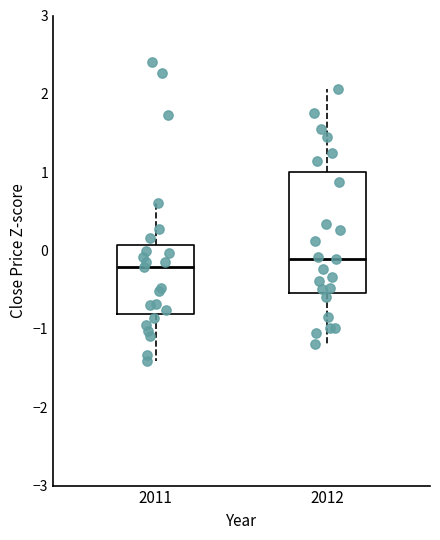

Which box is the tallest, from its lower edge to its upper edge?

2012